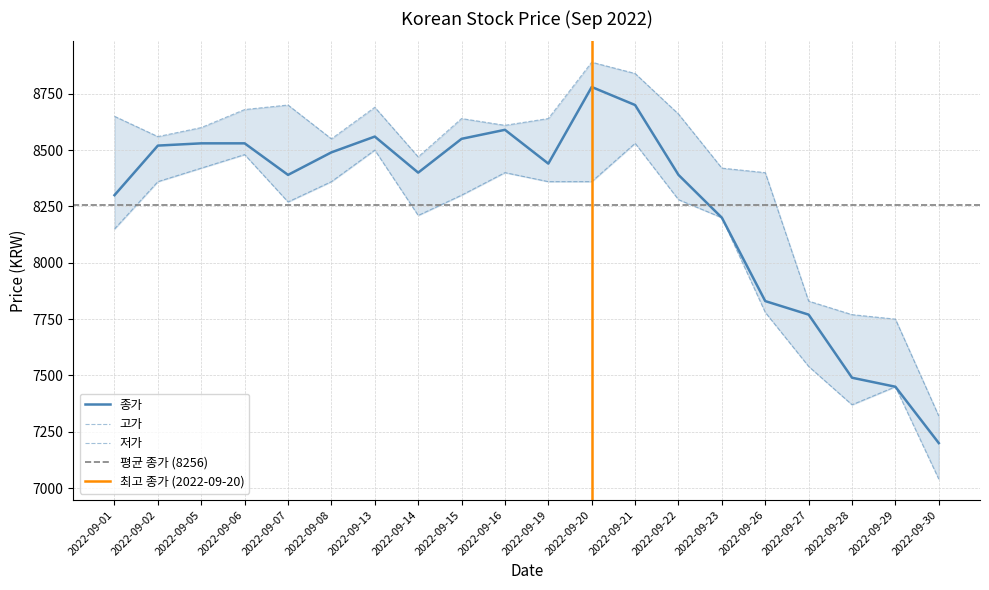

Where does the 종가 series first go above 8440?

2022-09-02